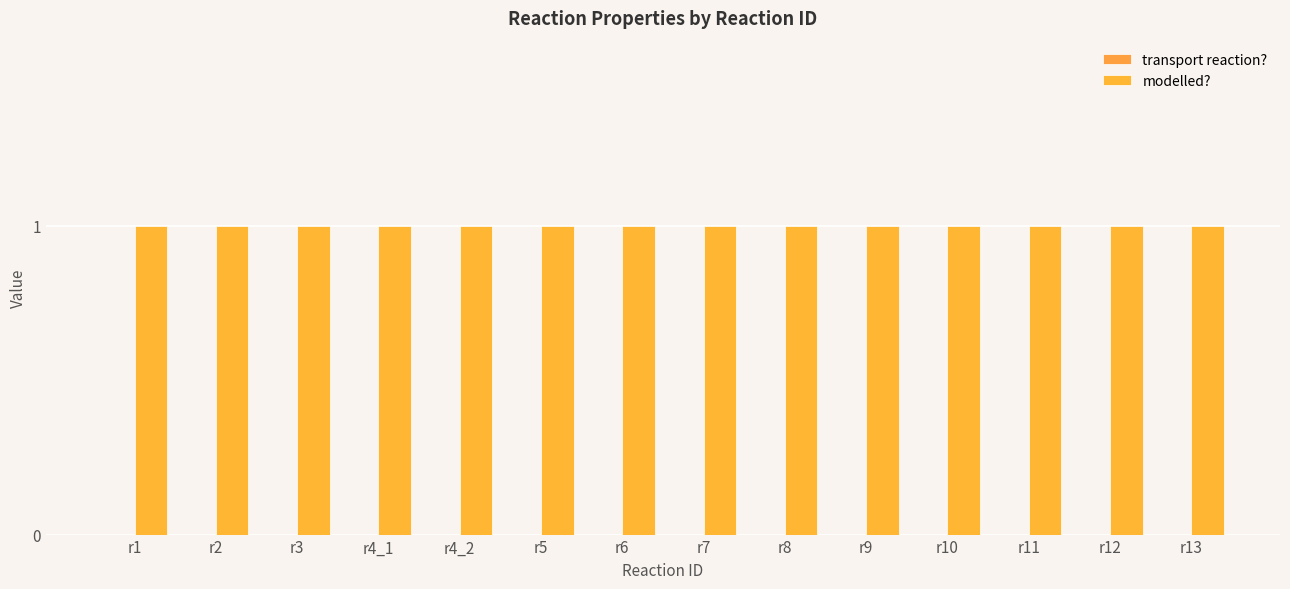

How many bars are there in each group?

2